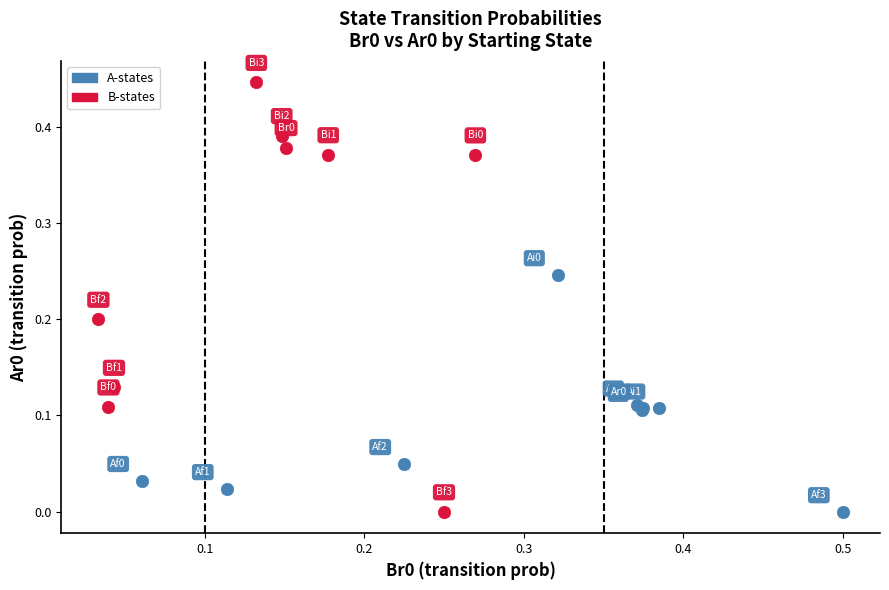

Which series contains the highest Y value?

B-states